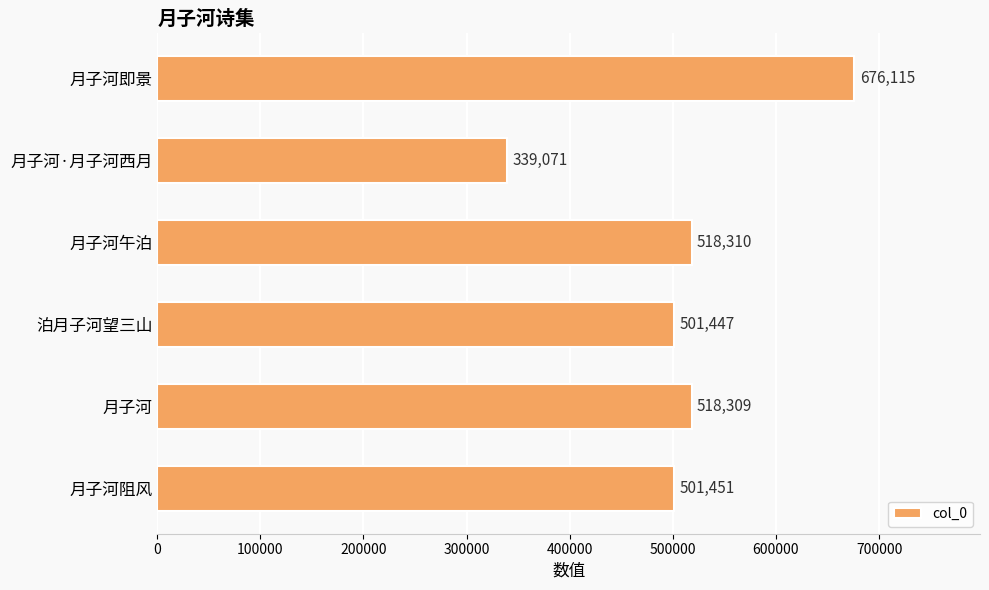

The value at 月子河午泊 is 518310. True or false?

True